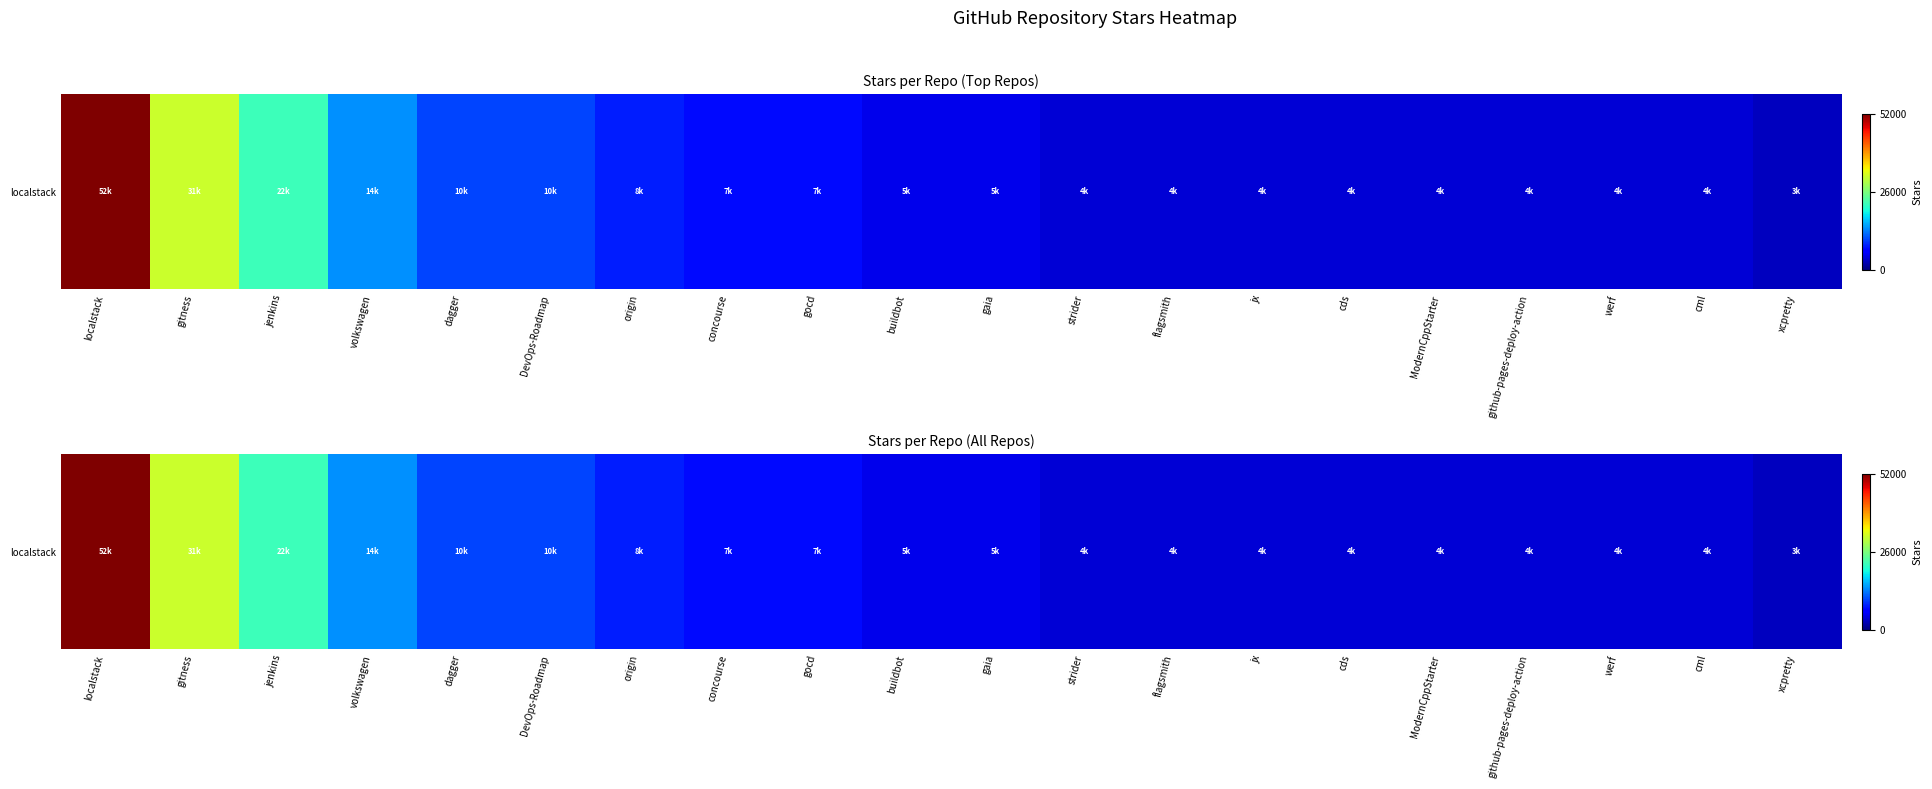

What is the difference between the maximum and minimum values?

49000